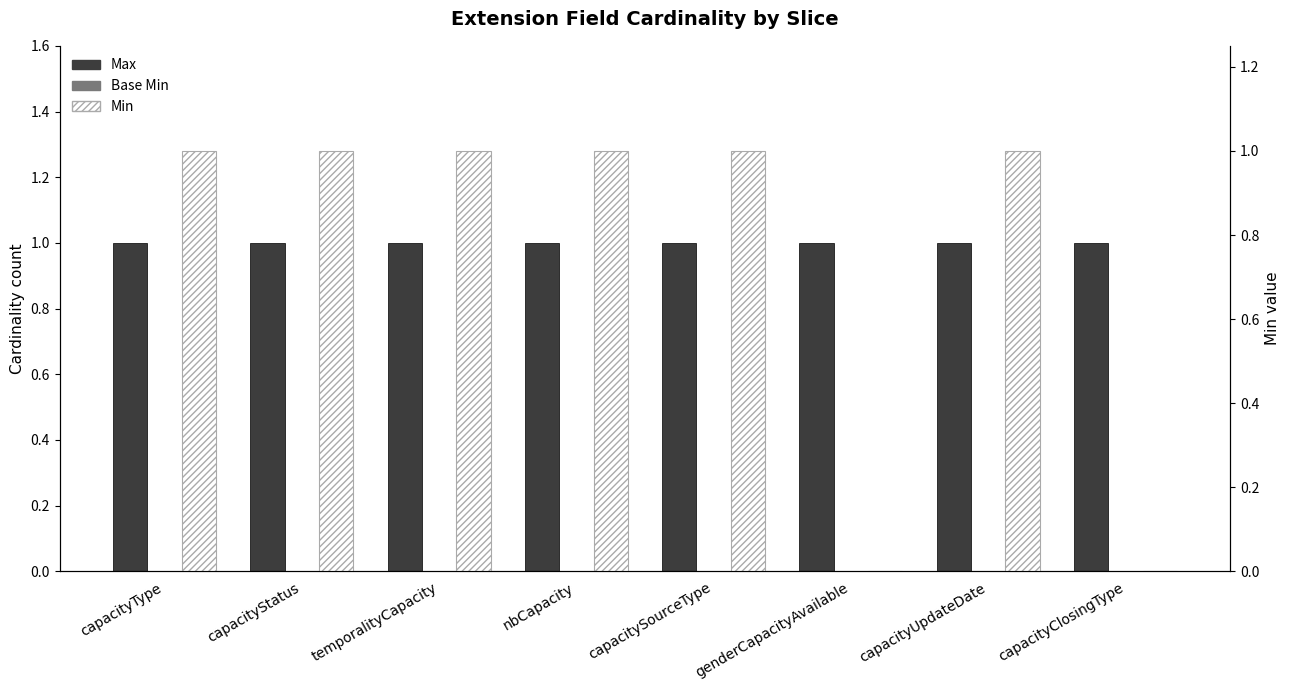

Does the chart contain stacked bars?

No